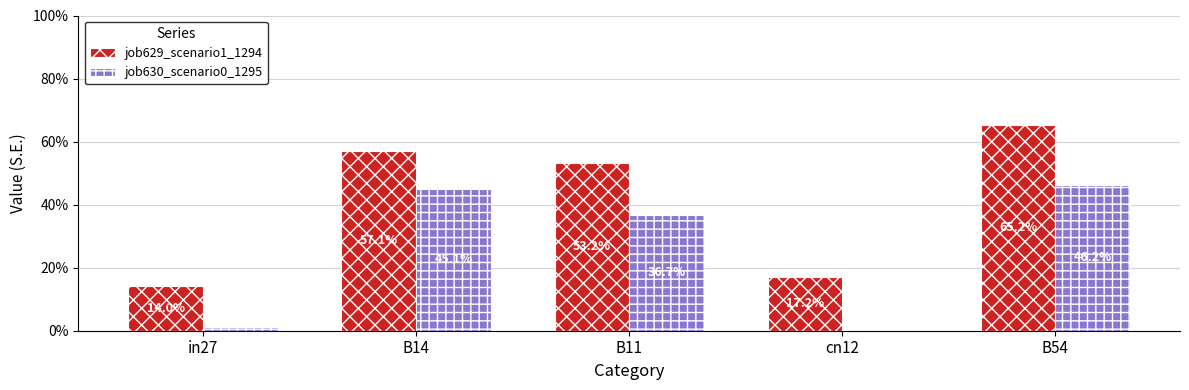

What is the sum of all job629_scenario1_1294 values?

2.1